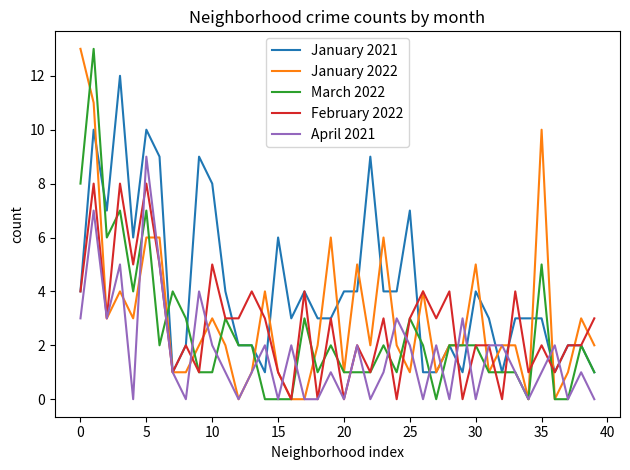

What is the highest value of the March 2022 series?

13